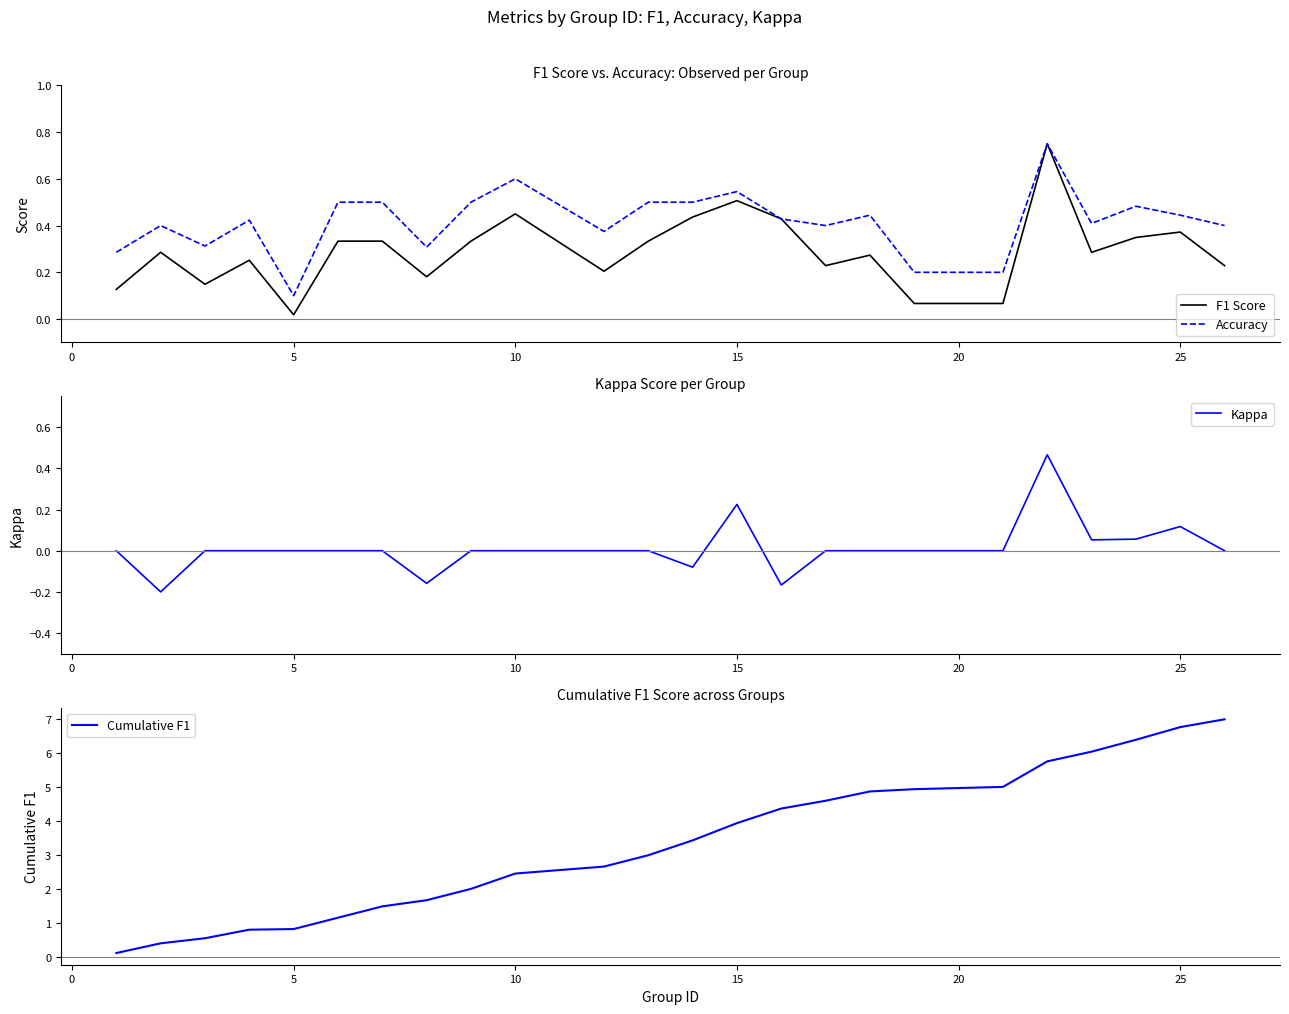

Rank the series by their maximum value, from lowest to highest.

Kappa, F1 Score, Accuracy, Cumulative F1